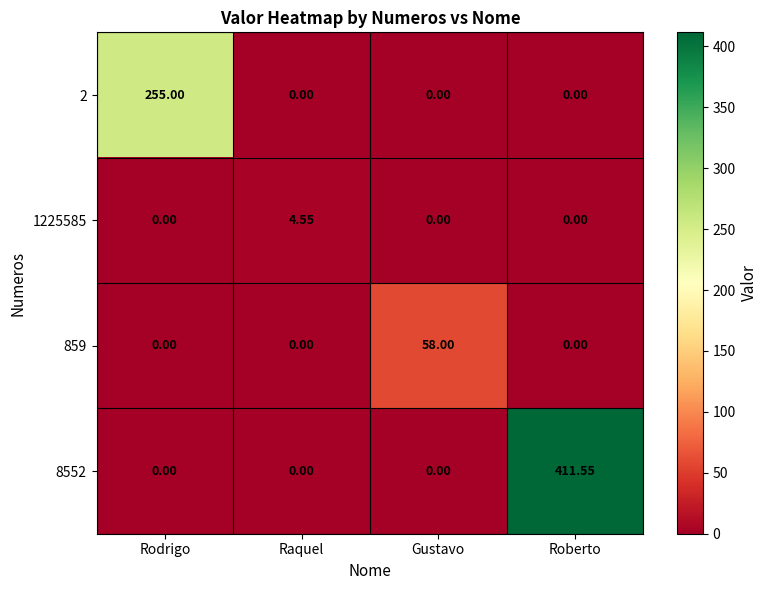

At which category is the sum across all series the highest?

Roberto